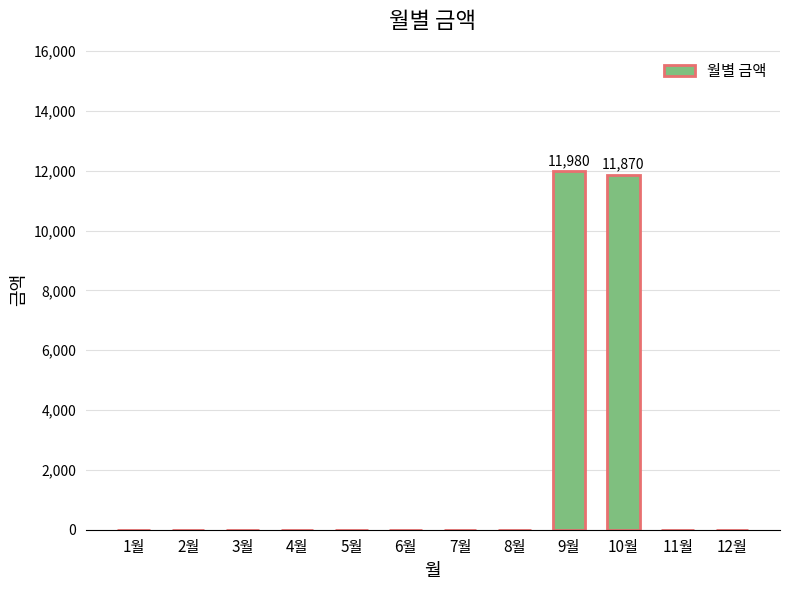

What is the maximum value shown in the chart?

11980